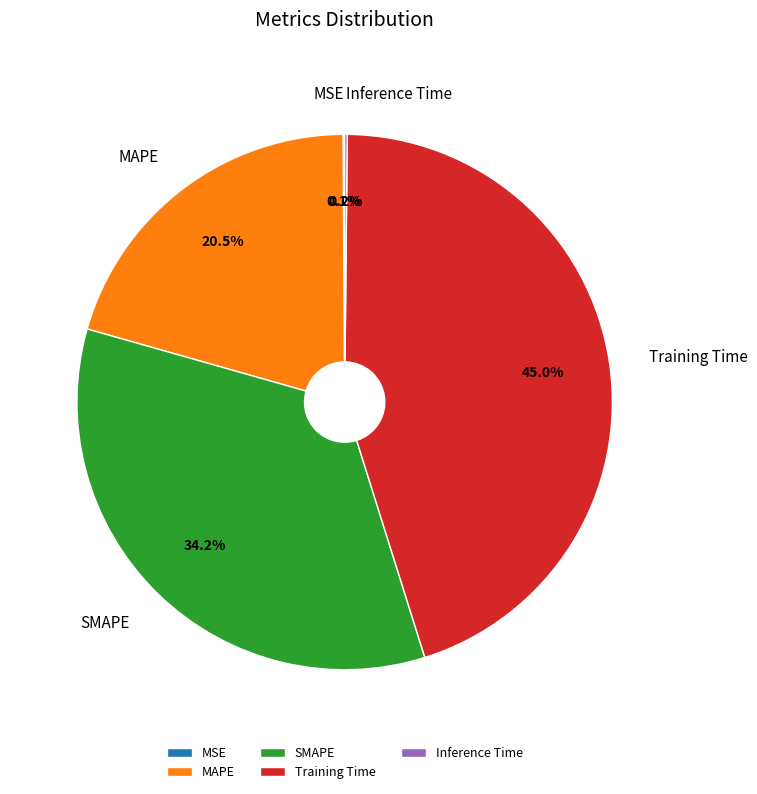

Is SMAPE the majority of the pie?

No